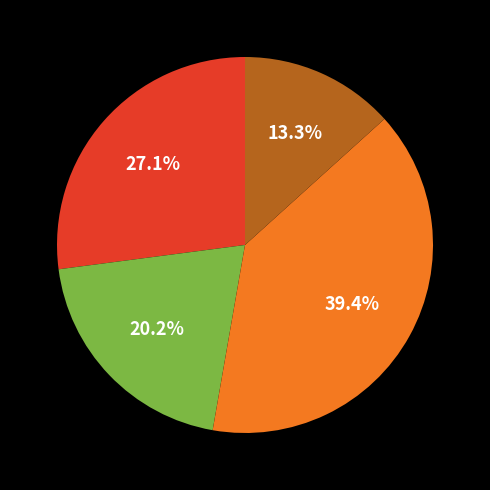

Does any single category account for the majority?

No